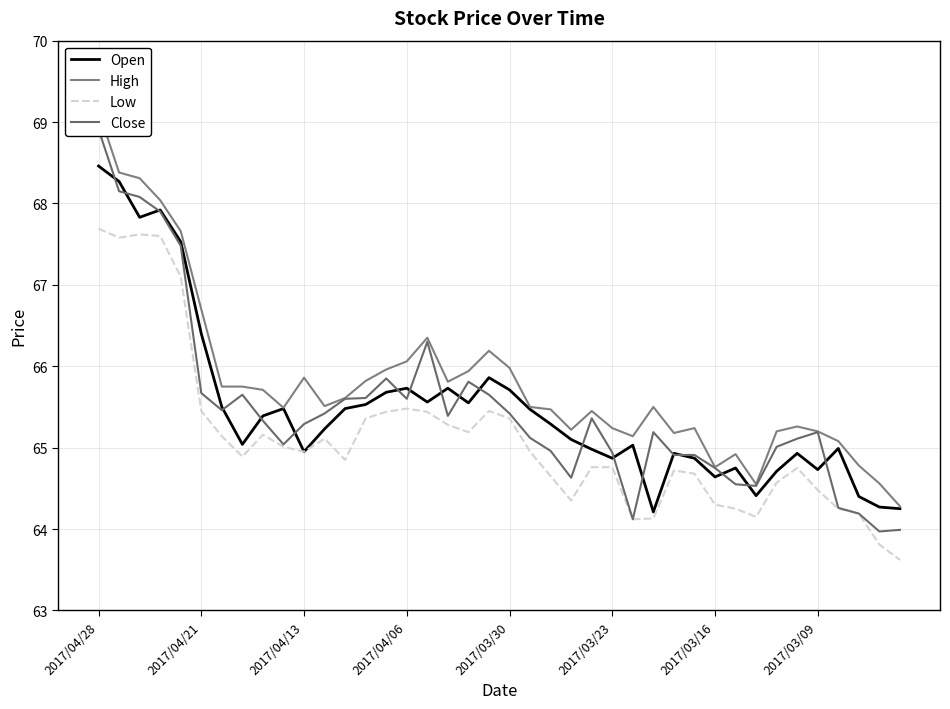

At which label does High reach its peak?

2017/04/28